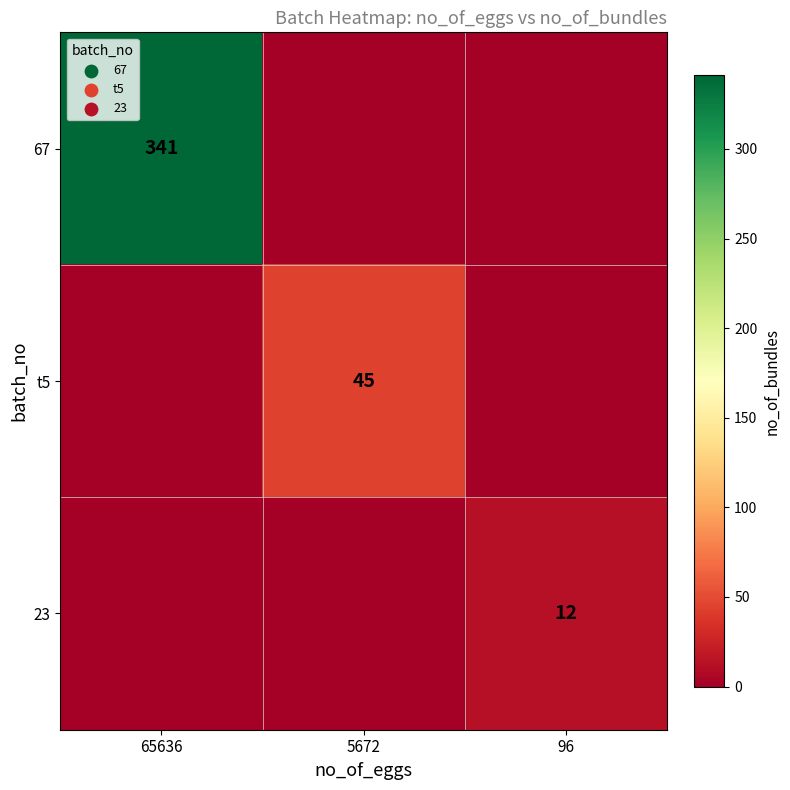

What is the difference between the highest and lowest values at 65636?

341